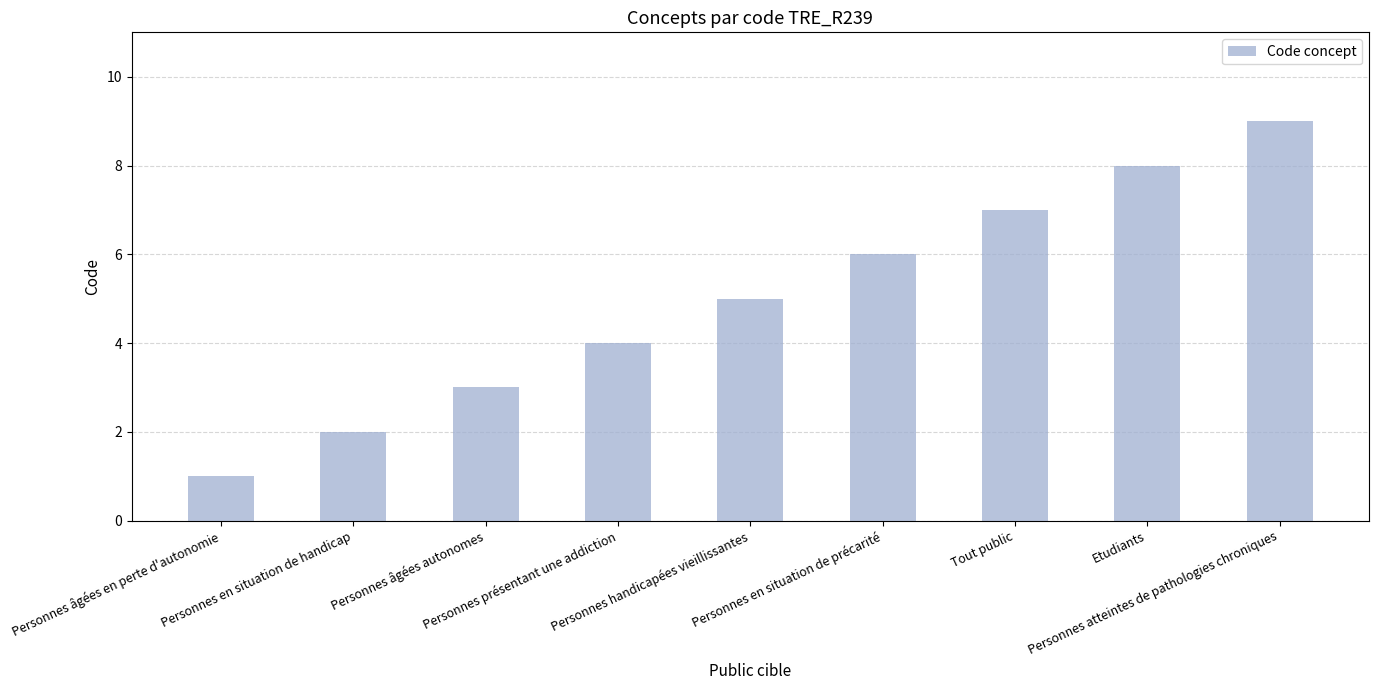

What is the difference between the values at Etudiants and Personnes âgées en perte d'autonomie?

7